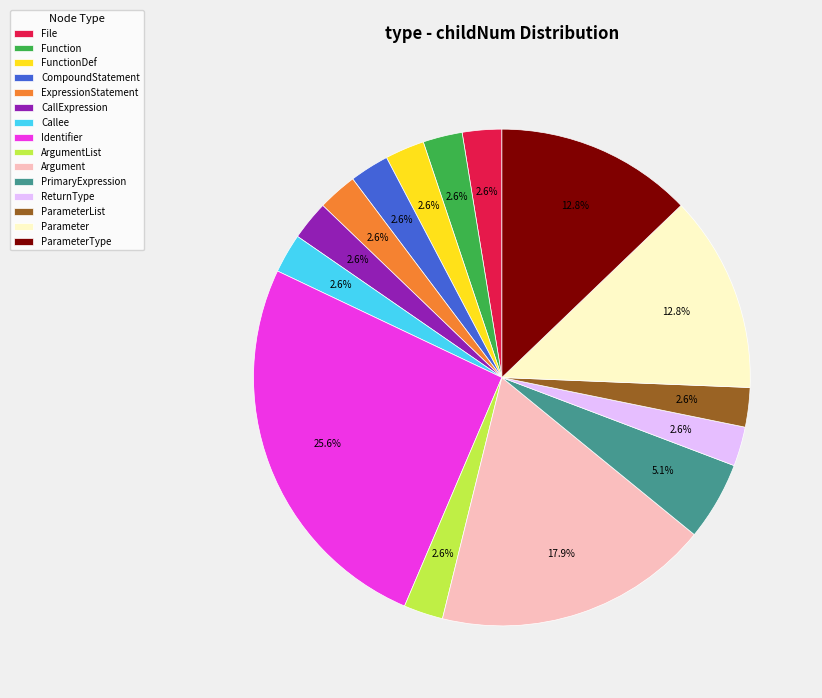

Count the number of slices in the pie.

15